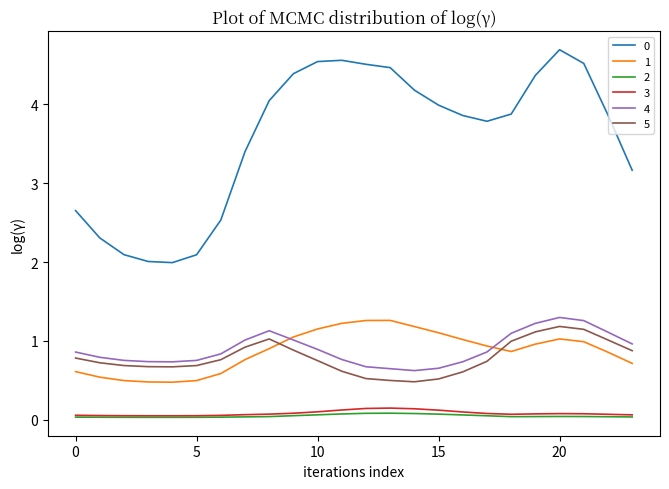

True or false: 3 and 1 cross at least once.

False